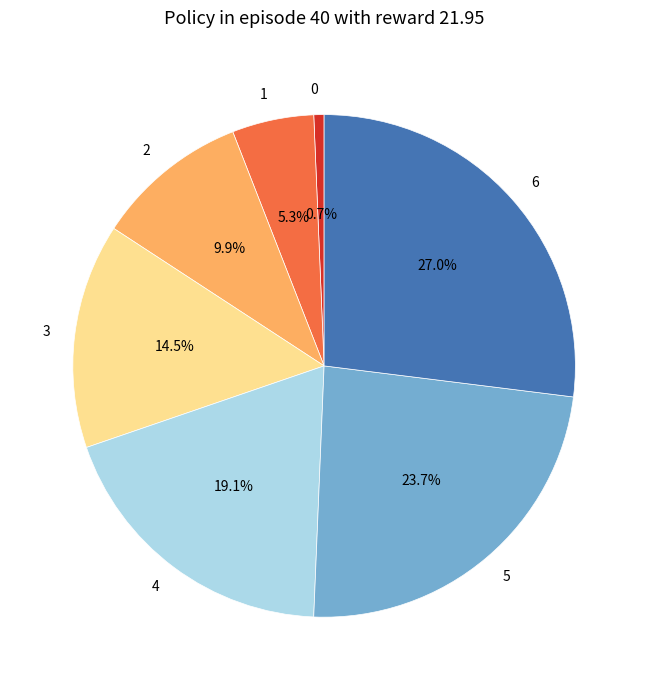

How much of the chart is everything except 5?

76.3%